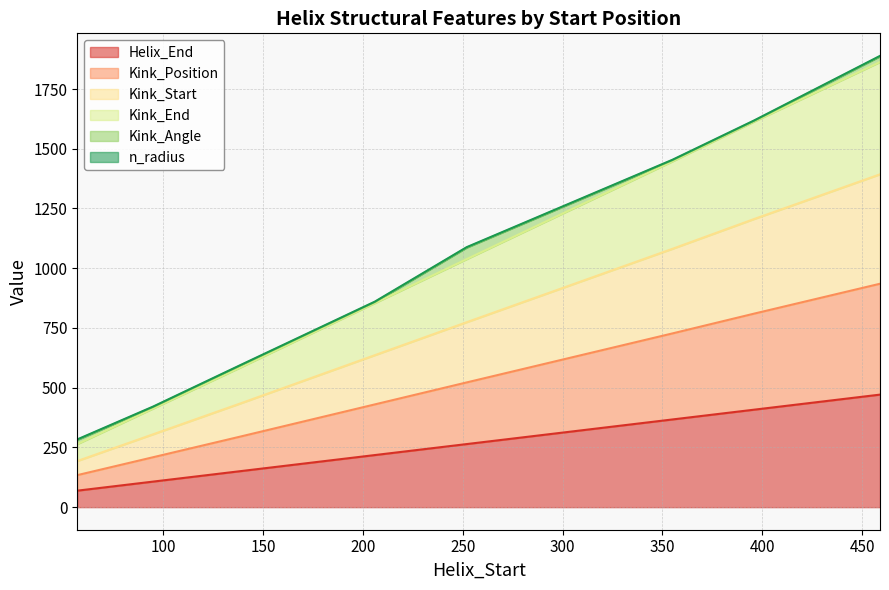

Where does the Helix_End series first go above 264?

355